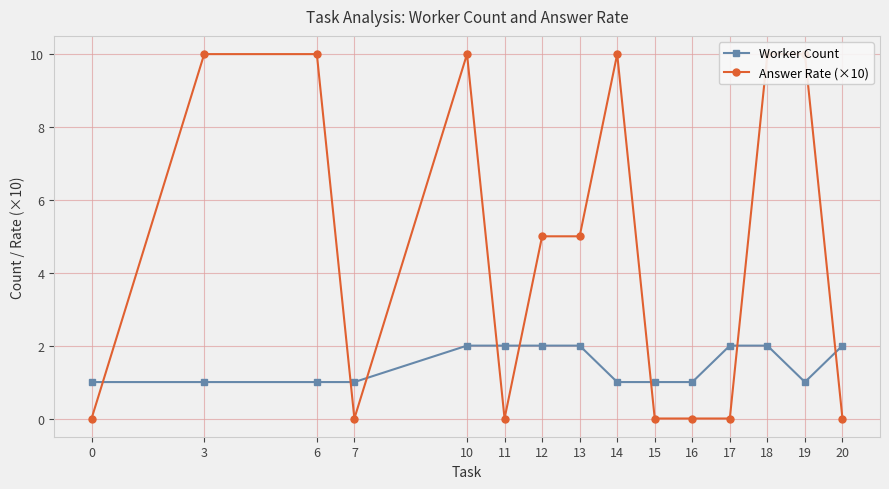

What is the value of the Answer Rate (×10) point at the 13th from the left?

10